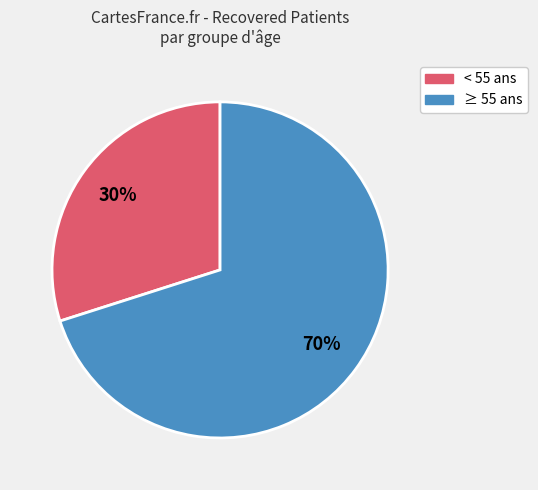

How many segments does this pie chart have?

2